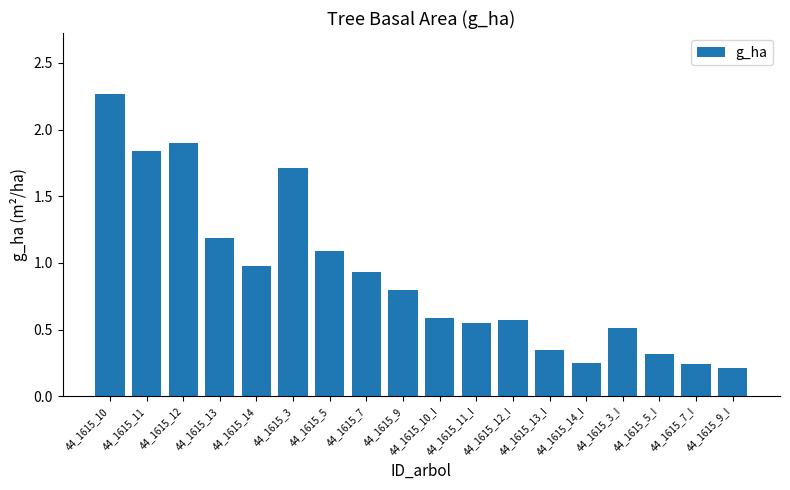

How many categories are shown in the chart?

18